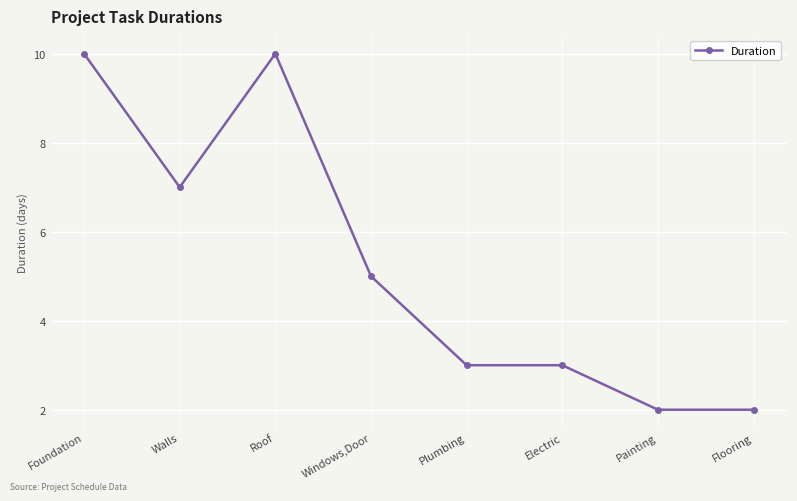

What position from the right is Windows,Door?

5